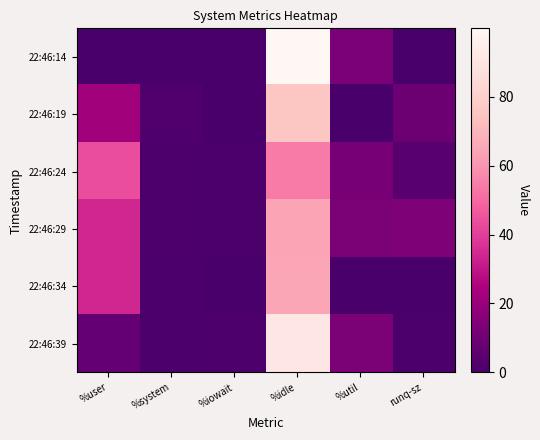

Count the number of categories in the chart.

6